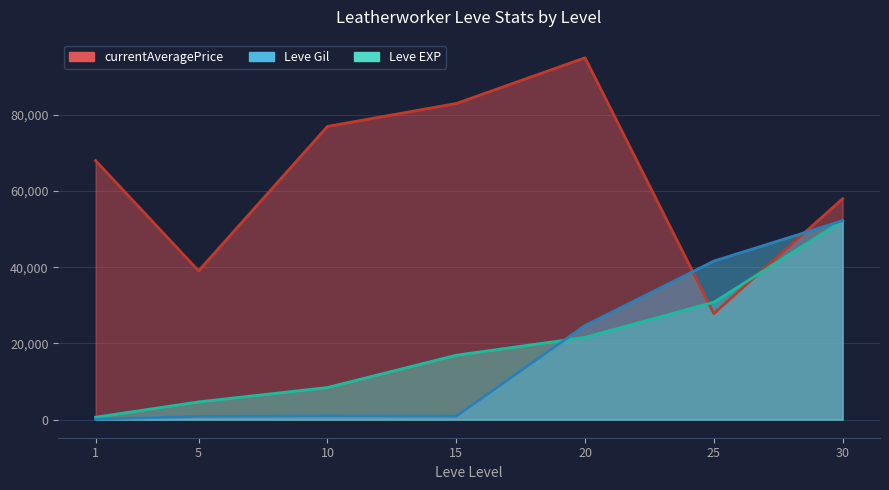

How many times do Leve Gil and Leve EXP cross each other?

1